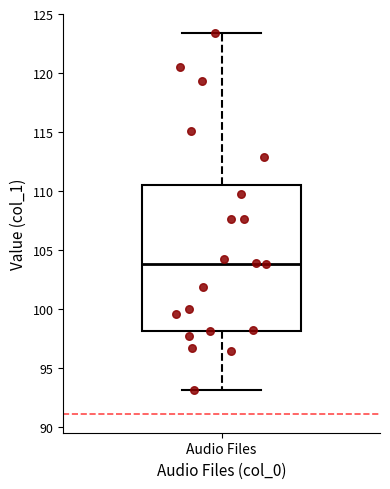

Transcribe this box plot: give where the median line is, the range the box spans, and where the two whiskers end, as read against the y-axis. The values are not printed on the chart, so give them approximately, as read against the axis.

median 104.0, box 98.0 to 110.5, whiskers 93.0 to 123.5